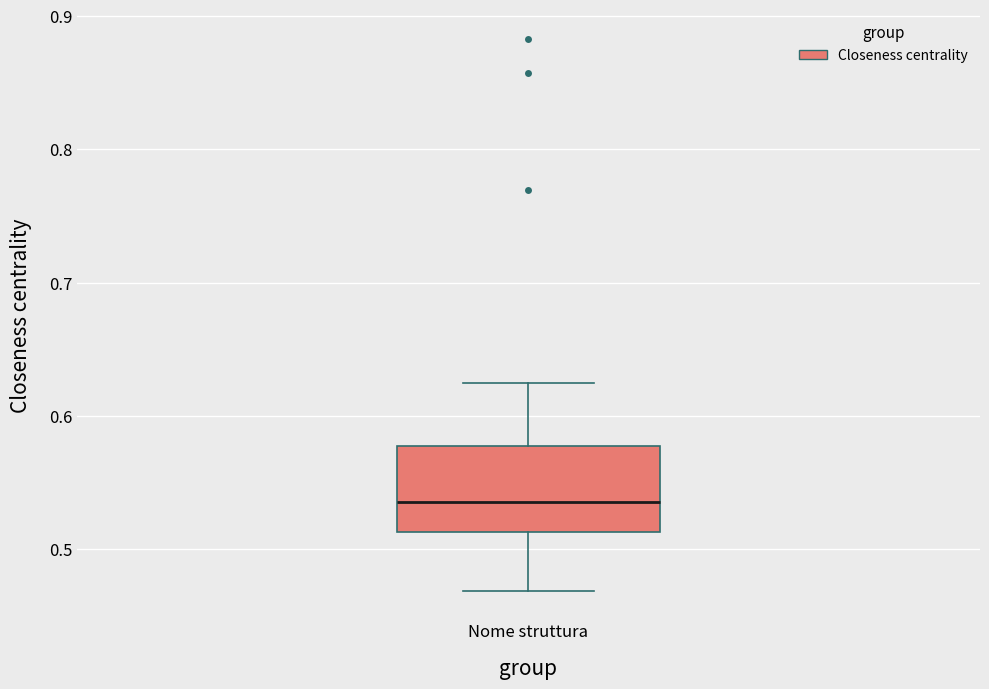

Where does the median line of the box for Nome struttura sit on the y-axis? The values are not printed on the chart, so give them approximately, as read against the axis.

0.54